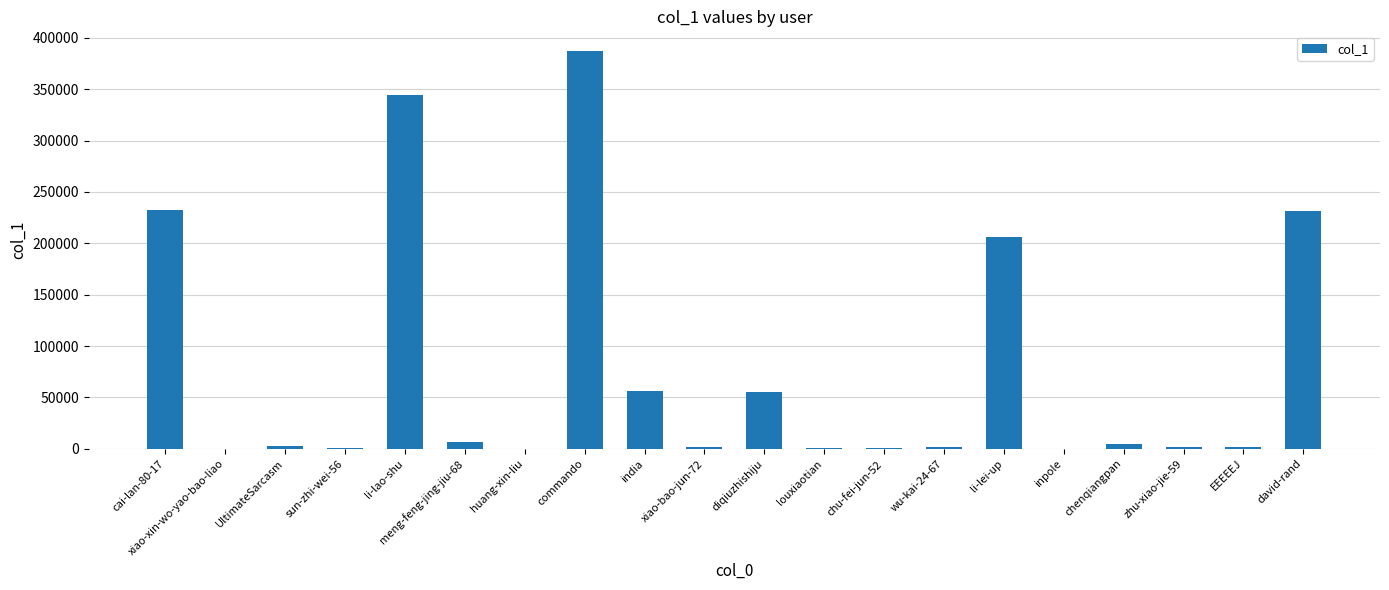

Which has a higher value, chenqiangpan or david-rand?

david-rand